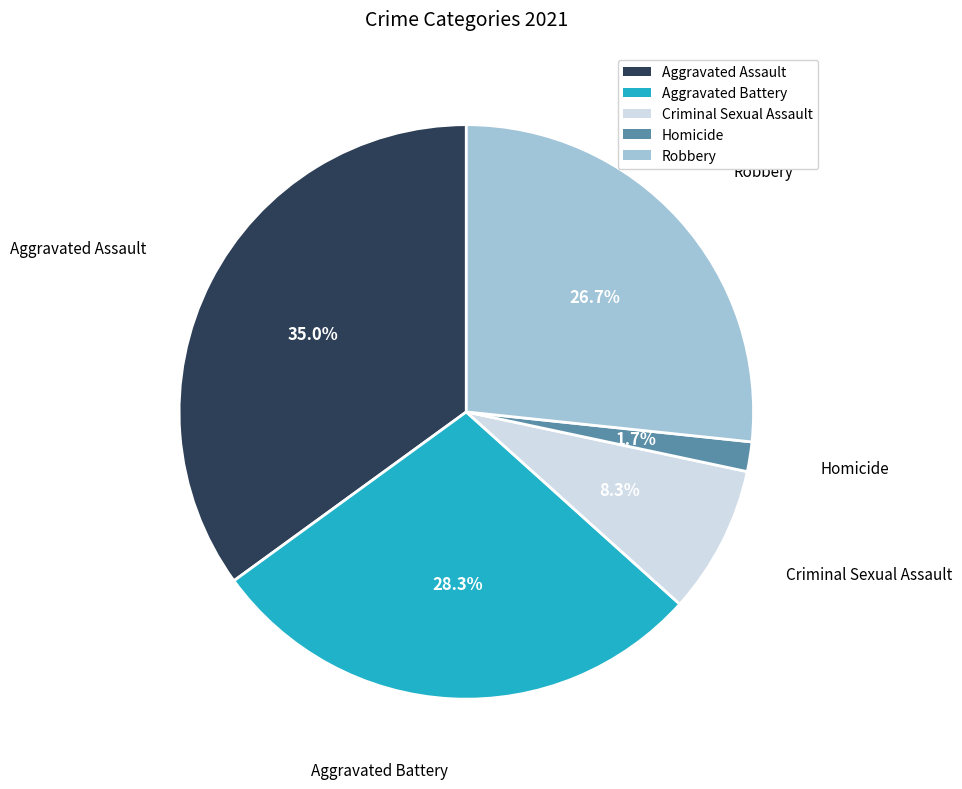

Does any single category account for the majority?

No